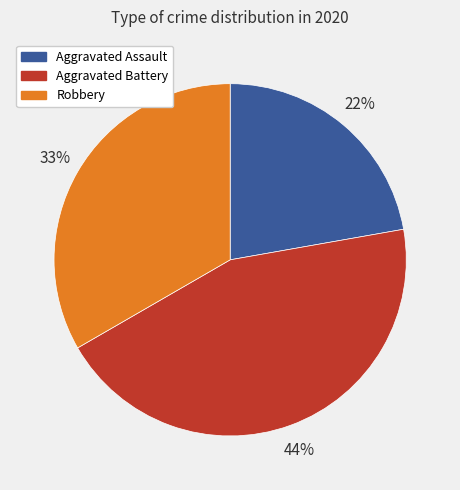

Do Aggravated Assault and Aggravated Battery together represent more than half of the pie?

Yes